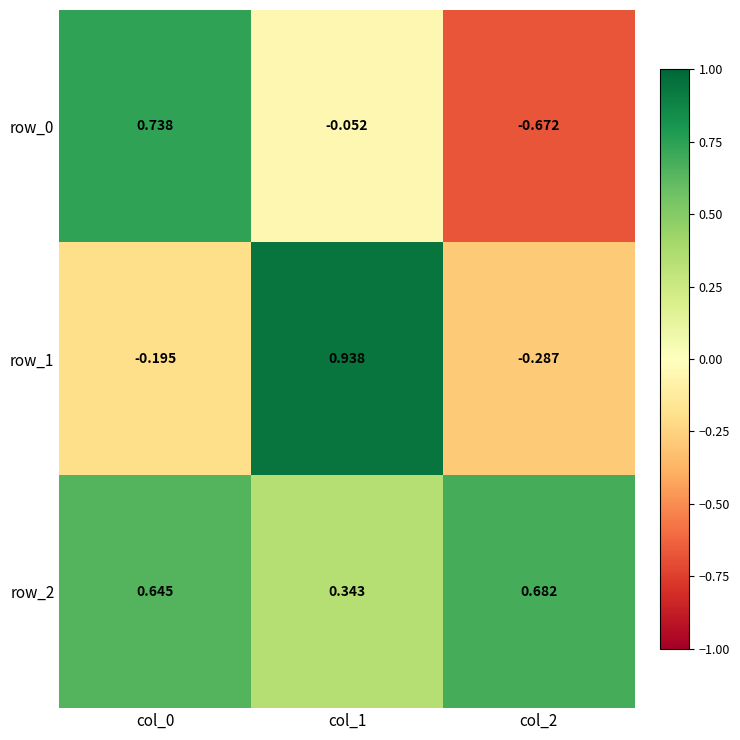

At how many categories does at least one series exceed 0?

3